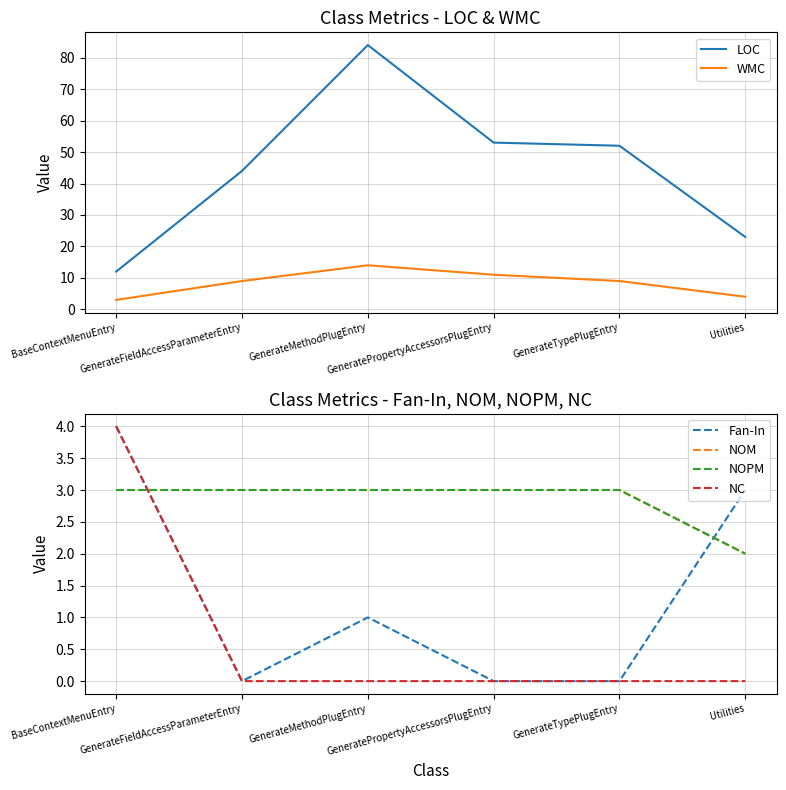

Which series has the widest spread of values?

LOC